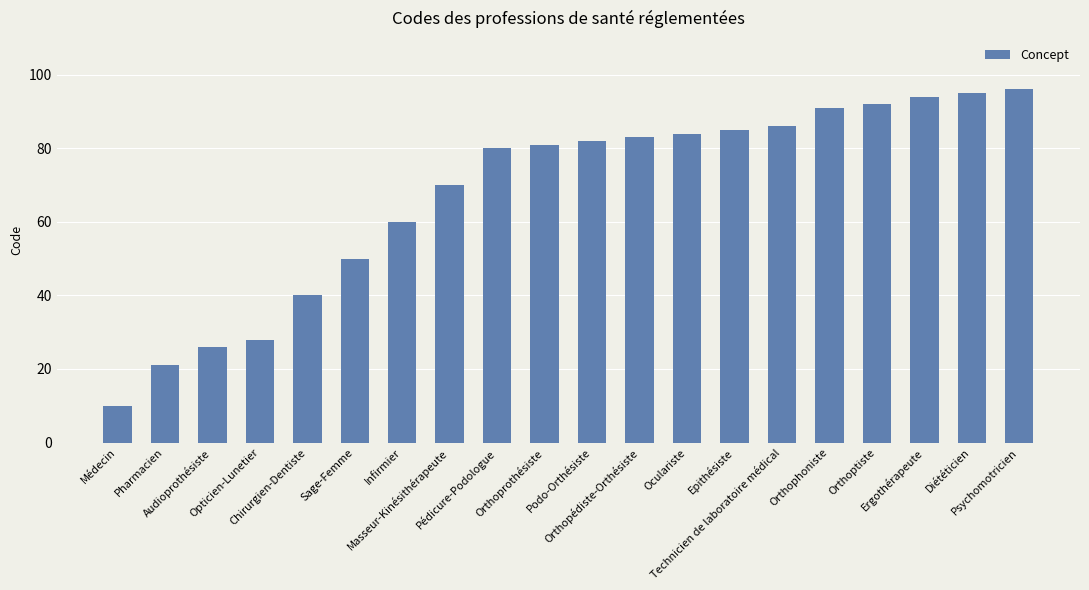

What is the maximum value shown in the chart?

96